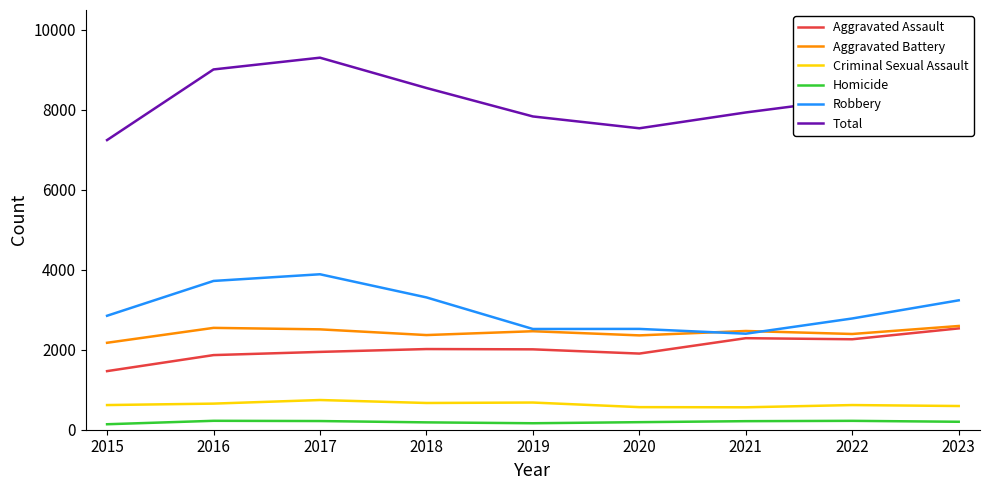

At which label does Homicide first exceed 199?

2016